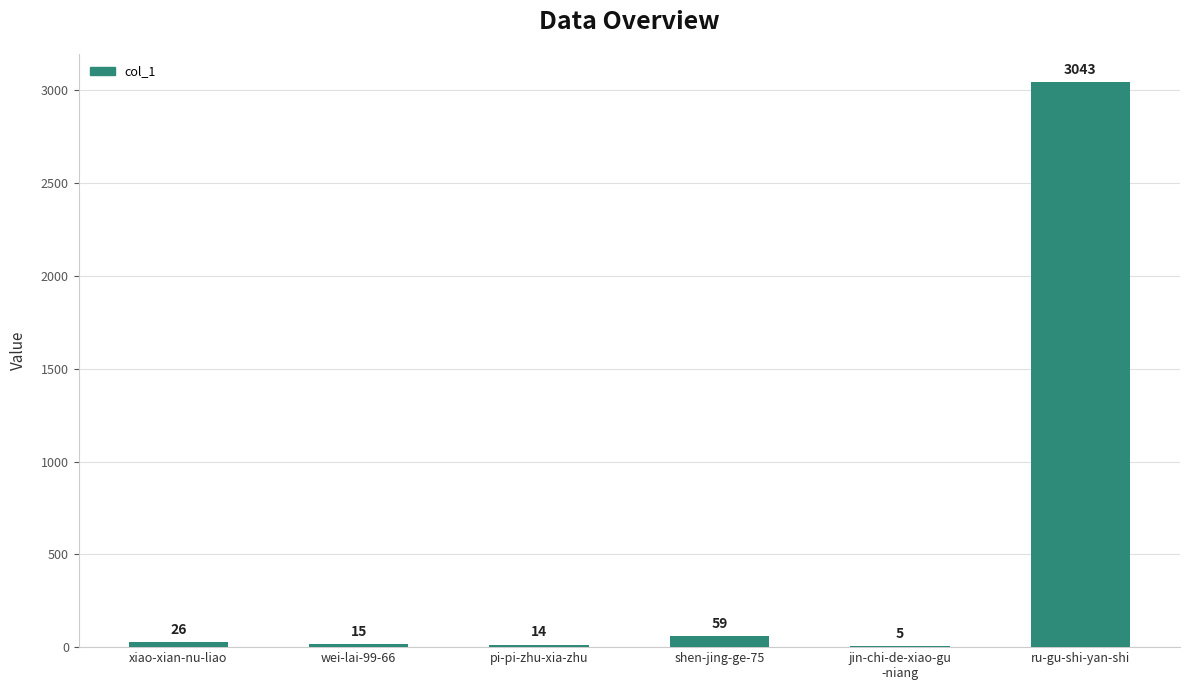

Reading right to left, extract all data points from this chart.

3043	5	59	14	15	26